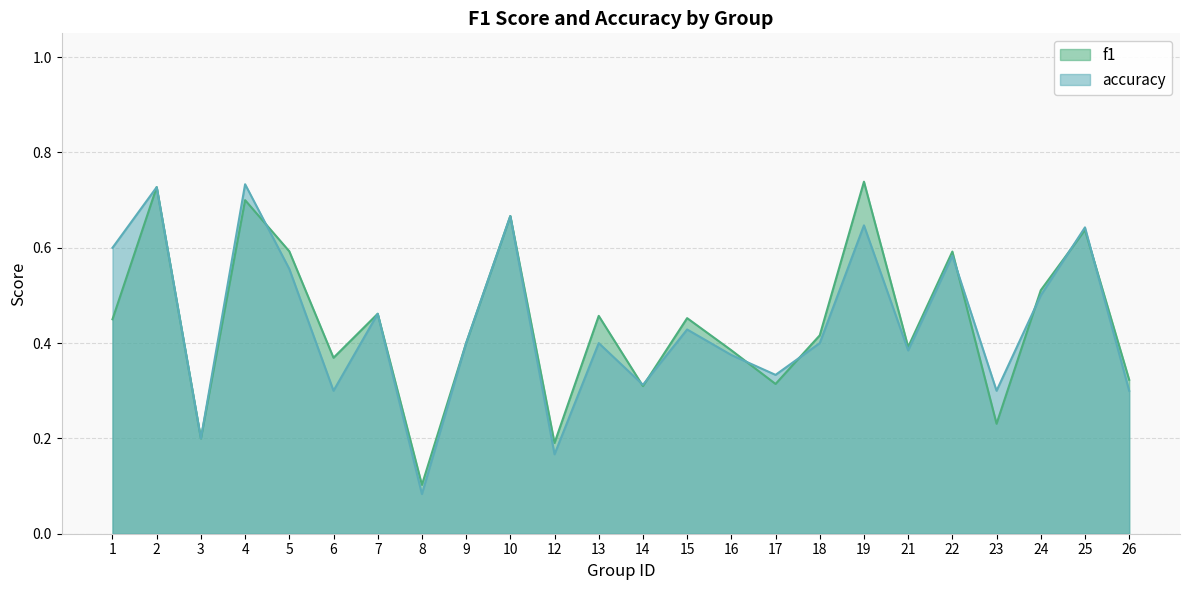

Reading left to right, what are all the values shown in this chart?

f1: 0.5	0.7	0.2	0.7	0.6	0.4	0.5	0.1	0.4	0.7	0.2	0.5	0.3	0.5	0.4	0.3	0.4	0.7	0.4	0.6	0.2	0.5	0.6	0.3
accuracy: 0.6	0.7	0.2	0.7	0.6	0.3	0.5	0.1	0.4	0.7	0.2	0.4	0.3	0.4	0.4	0.3	0.4	0.6	0.4	0.6	0.3	0.5	0.6	0.3